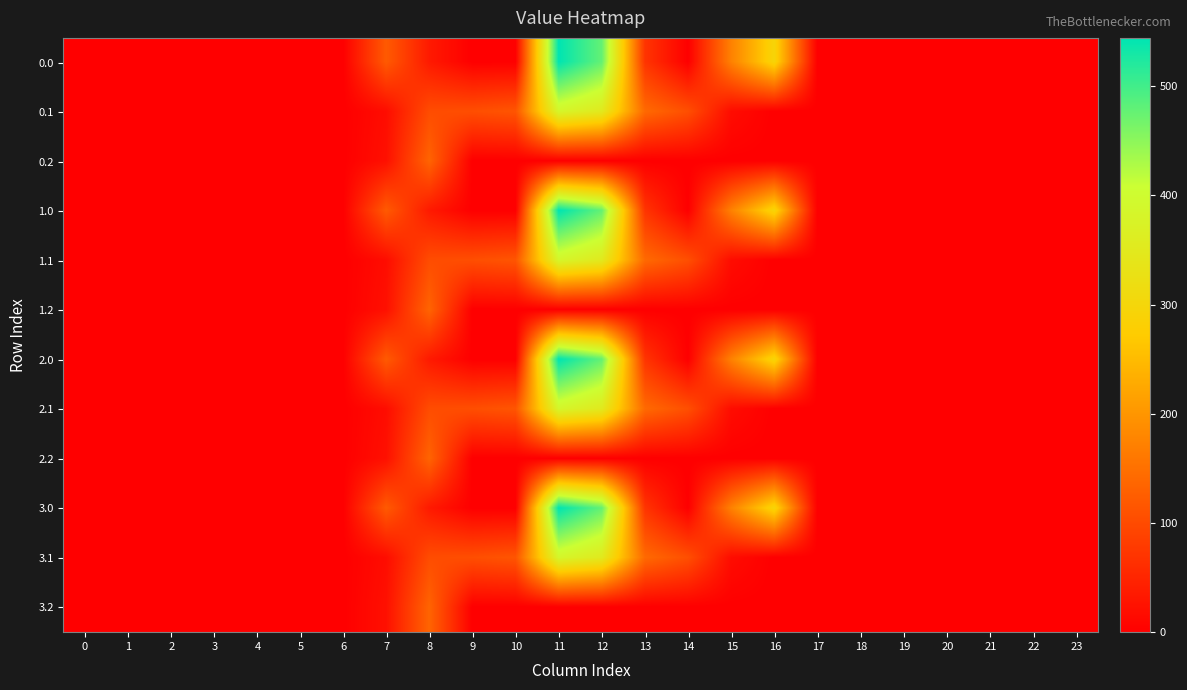

Reading left to right, what are all the values shown in this chart?

0.0: 0=0.0	1=0.0	2=0.0	3=0.0	4=0.0	5=0.0	6=0.0	7=120.6	8=35.0	9=0.0	10=0.0	11=544.3	12=477.2	13=70.2	14=0.3	15=172.8	16=294.5	17=0.0	18=0.0	19=0.0	20=0.0	21=0.0	22=0.0	23=0.0
0.1: 0=0.0	1=0.0	2=0.0	3=0.0	4=0.0	5=0.0	6=0.0	7=17.7	8=102.3	9=104.8	10=114.0	11=384.7	12=350.8	13=141.2	14=105.5	15=17.3	16=0.0	17=0.0	18=0.0	19=0.0	20=0.0	21=0.0	22=0.0	23=0.0
0.2: 0=0.0	1=0.0	2=0.0	3=0.0	4=0.0	5=0.0	6=0.0	7=22.3	8=134.2	9=0.0	10=0.0	11=0.0	12=0.0	13=0.0	14=0.0	15=0.0	16=0.0	17=0.0	18=0.0	19=0.0	20=0.0	21=0.0	22=0.0	23=0.0
1.0: 0=0.0	1=0.0	2=0.0	3=0.0	4=0.0	5=0.0	6=0.0	7=120.6	8=35.0	9=0.0	10=0.0	11=544.3	12=477.2	13=70.2	14=0.3	15=172.8	16=294.5	17=0.0	18=0.0	19=0.0	20=0.0	21=0.0	22=0.0	23=0.0
1.1: 0=0.0	1=0.0	2=0.0	3=0.0	4=0.0	5=0.0	6=0.0	7=17.7	8=102.3	9=104.8	10=114.0	11=384.7	12=350.8	13=141.2	14=105.5	15=17.3	16=0.0	17=0.0	18=0.0	19=0.0	20=0.0	21=0.0	22=0.0	23=0.0
1.2: 0=0.0	1=0.0	2=0.0	3=0.0	4=0.0	5=0.0	6=0.0	7=22.3	8=134.2	9=0.0	10=0.0	11=0.0	12=0.0	13=0.0	14=0.0	15=0.0	16=0.0	17=0.0	18=0.0	19=0.0	20=0.0	21=0.0	22=0.0	23=0.0
2.0: 0=0.0	1=0.0	2=0.0	3=0.0	4=0.0	5=0.0	6=0.0	7=120.6	8=35.0	9=0.0	10=0.0	11=544.3	12=477.2	13=70.2	14=0.3	15=172.8	16=294.5	17=0.0	18=0.0	19=0.0	20=0.0	21=0.0	22=0.0	23=0.0
2.1: 0=0.0	1=0.0	2=0.0	3=0.0	4=0.0	5=0.0	6=0.0	7=17.7	8=102.3	9=104.8	10=114.0	11=384.7	12=350.8	13=141.2	14=105.5	15=17.3	16=0.0	17=0.0	18=0.0	19=0.0	20=0.0	21=0.0	22=0.0	23=0.0
2.2: 0=0.0	1=0.0	2=0.0	3=0.0	4=0.0	5=0.0	6=0.0	7=22.3	8=134.2	9=0.0	10=0.0	11=0.0	12=0.0	13=0.0	14=0.0	15=0.0	16=0.0	17=0.0	18=0.0	19=0.0	20=0.0	21=0.0	22=0.0	23=0.0
3.0: 0=0.0	1=0.0	2=0.0	3=0.0	4=0.0	5=0.0	6=0.0	7=120.6	8=35.0	9=0.0	10=0.0	11=544.3	12=477.2	13=70.2	14=0.3	15=172.8	16=294.5	17=0.0	18=0.0	19=0.0	20=0.0	21=0.0	22=0.0	23=0.0
3.1: 0=0.0	1=0.0	2=0.0	3=0.0	4=0.0	5=0.0	6=0.0	7=17.7	8=102.3	9=104.8	10=114.0	11=384.7	12=350.8	13=141.2	14=105.5	15=17.3	16=0.0	17=0.0	18=0.0	19=0.0	20=0.0	21=0.0	22=0.0	23=0.0
3.2: 0=0.0	1=0.0	2=0.0	3=0.0	4=0.0	5=0.0	6=0.0	7=22.3	8=134.2	9=0.0	10=0.0	11=0.0	12=0.0	13=0.0	14=0.0	15=0.0	16=0.0	17=0.0	18=0.0	19=0.0	20=0.0	21=0.0	22=0.0	23=0.0